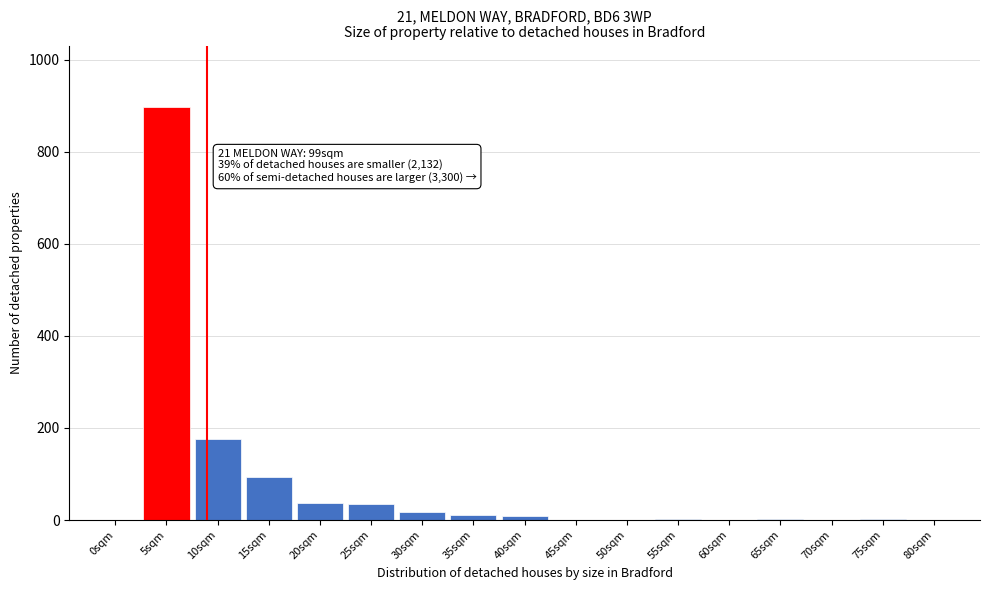

What is the sum of all values?

1282